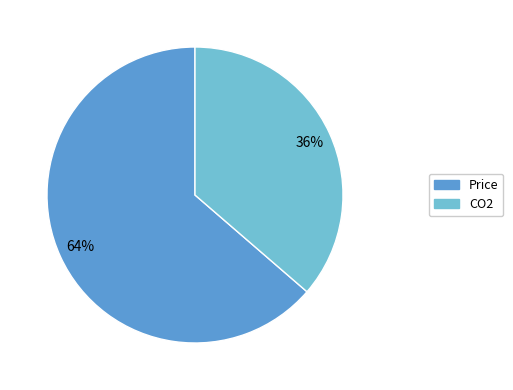

Count the number of slices in the pie.

2